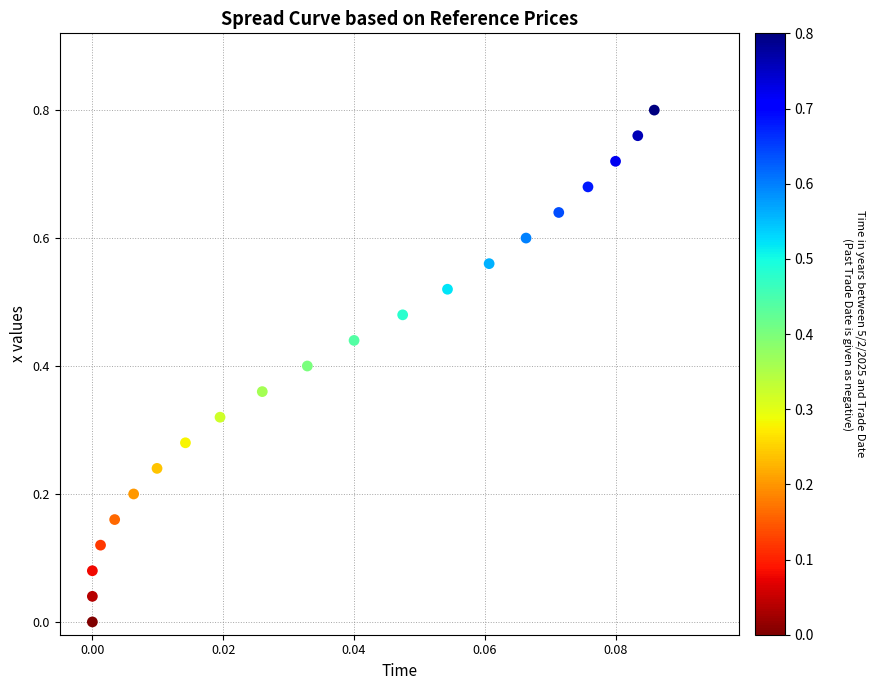

How many points are shown in the scatter plot?

21